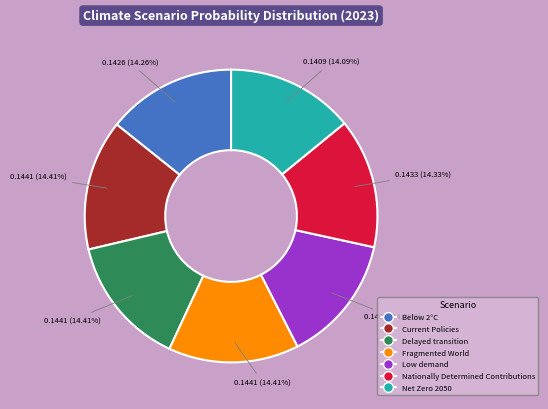

Does any single category account for the majority?

No